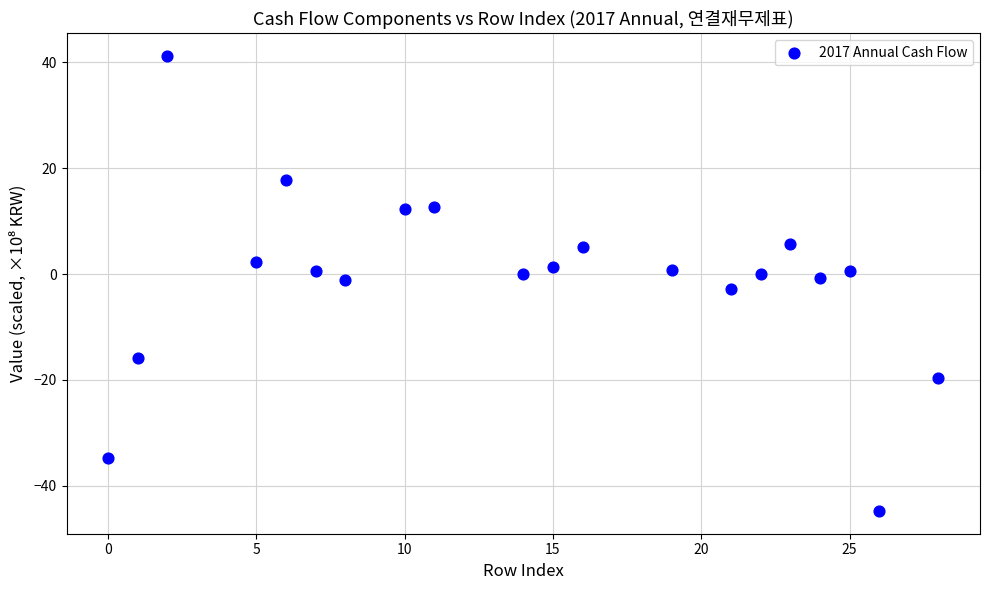

What is the range of X values (max minus min)?

28.0